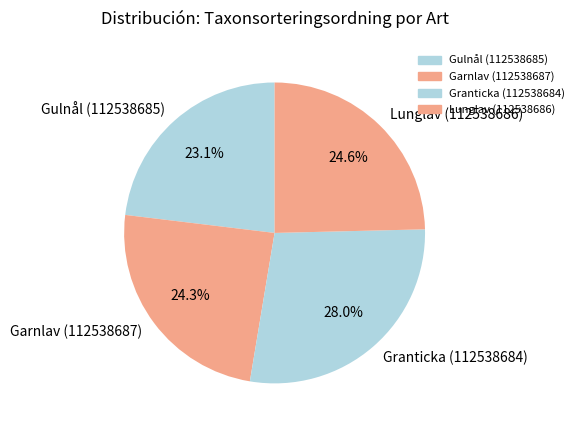

Which has a higher value, Lunglav (112538686) or Granticka (112538684)?

Granticka (112538684)